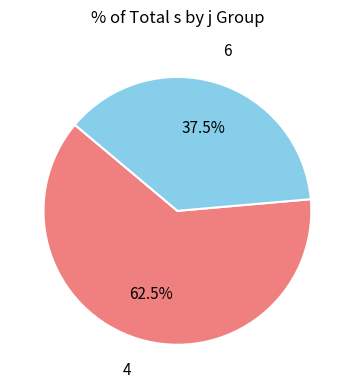

Rank the categories by value from lowest to highest.

6, 4